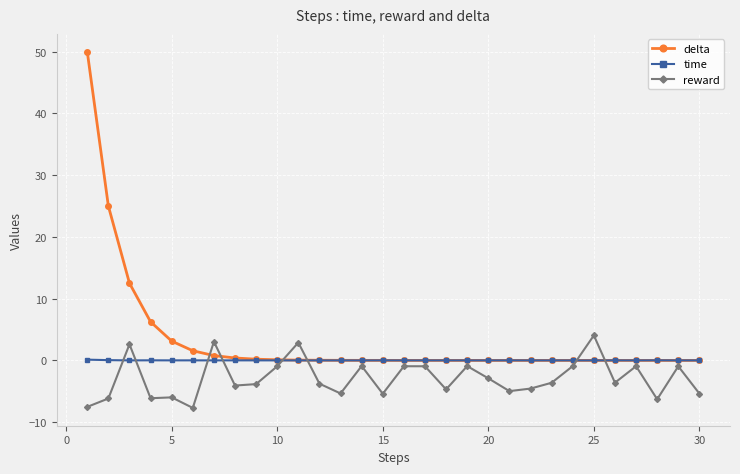

What is the minimum value shown in the chart?

-7.7